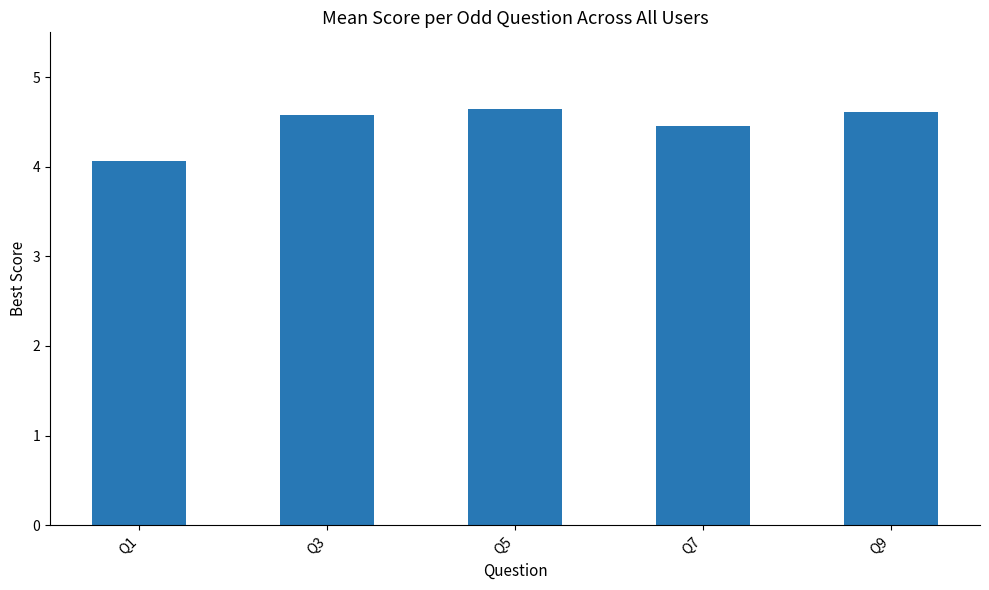

What is the maximum value shown in the chart?

4.6